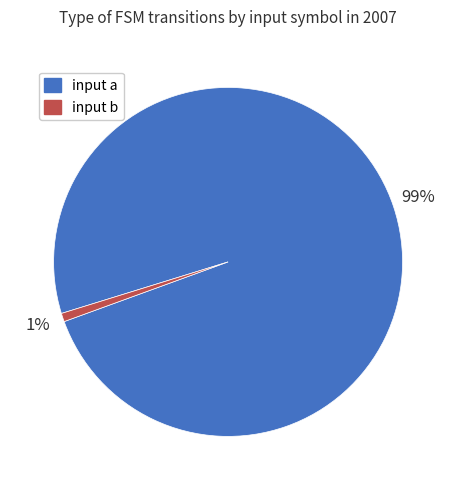

Count the number of slices in the pie.

2